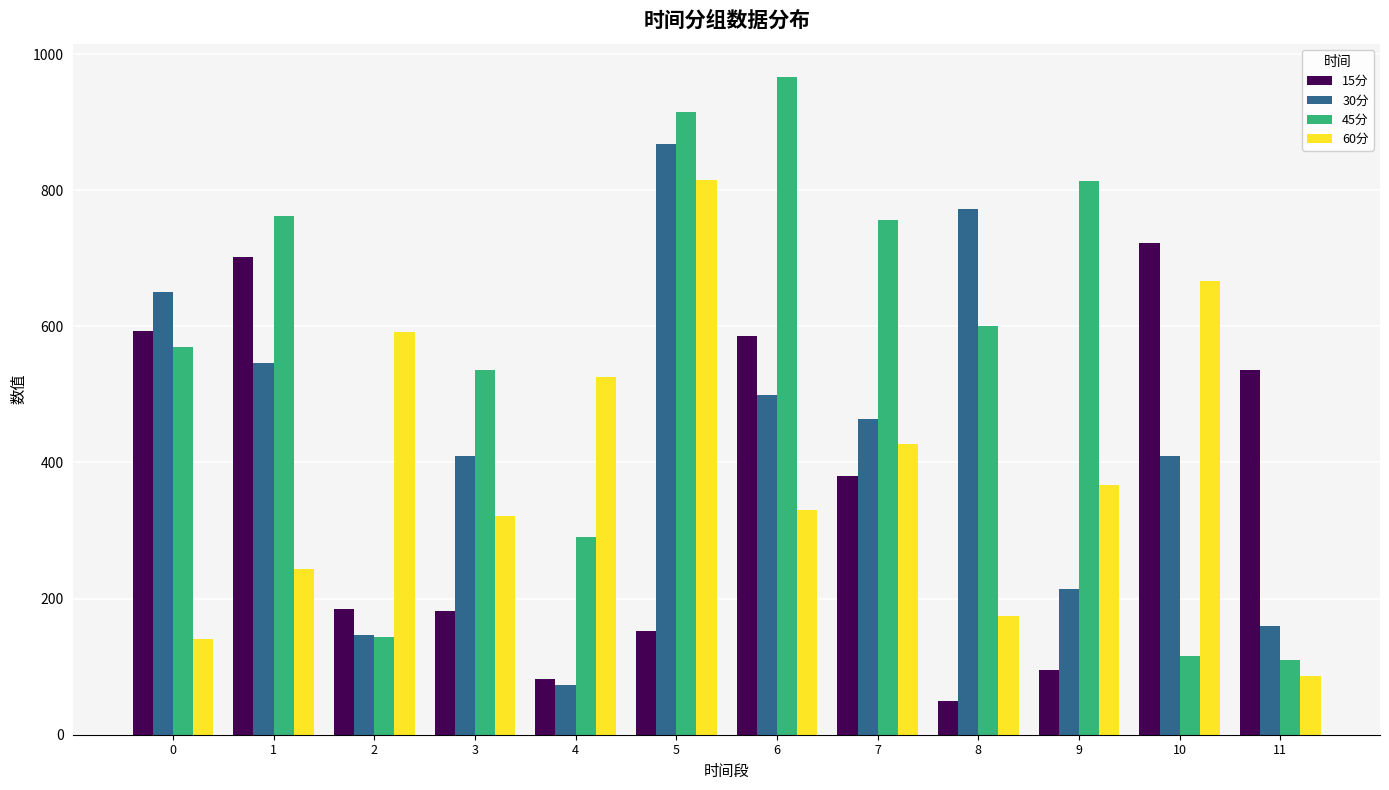

Which series has the largest total across all categories?

45分